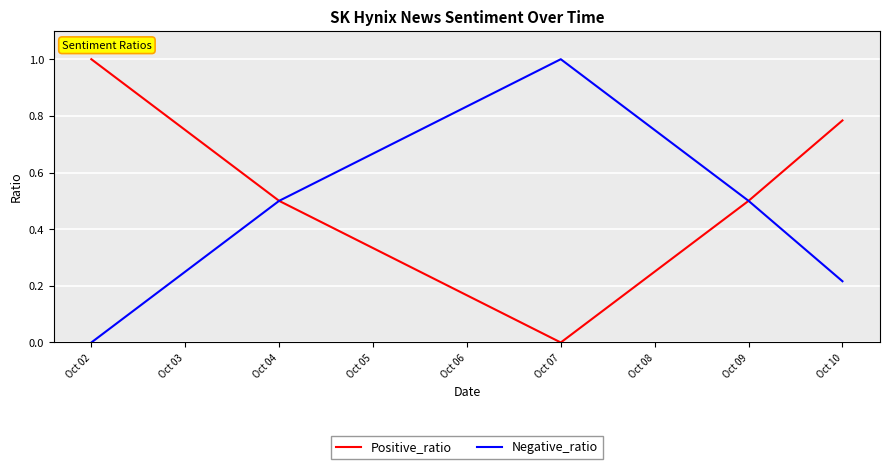

True or false: Negative_ratio has a value of 0.2 at Oct 05.

False